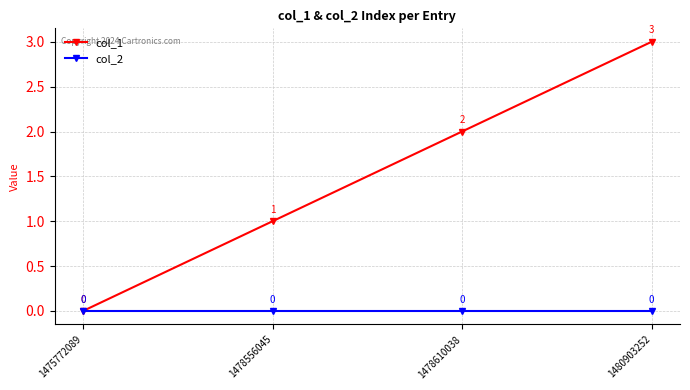

How many lines are shown in the chart?

2